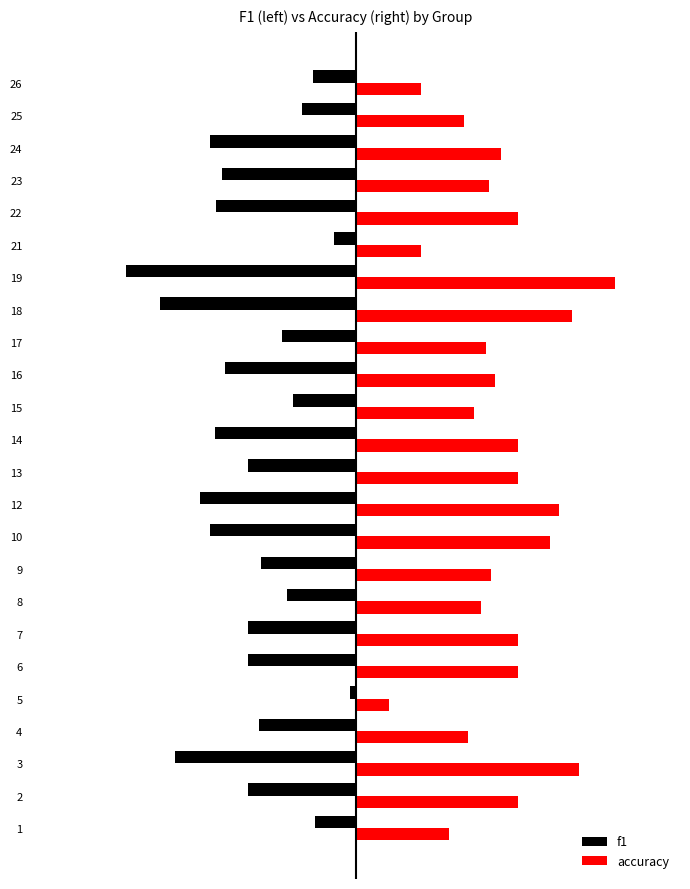

Rank the series by their maximum value, from highest to lowest.

accuracy, f1